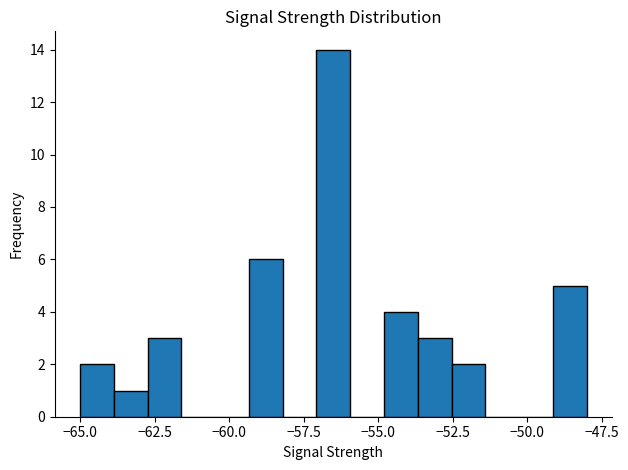

Around what value on the x-axis is the tallest bar? Give the approximate position of its centre, as read against the axis.

-56.5